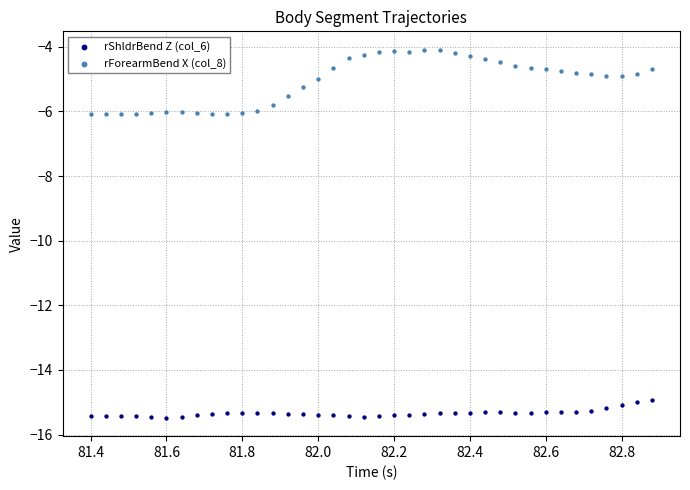

Across all data points, what is the range of Y values (max minus min)?

11.4